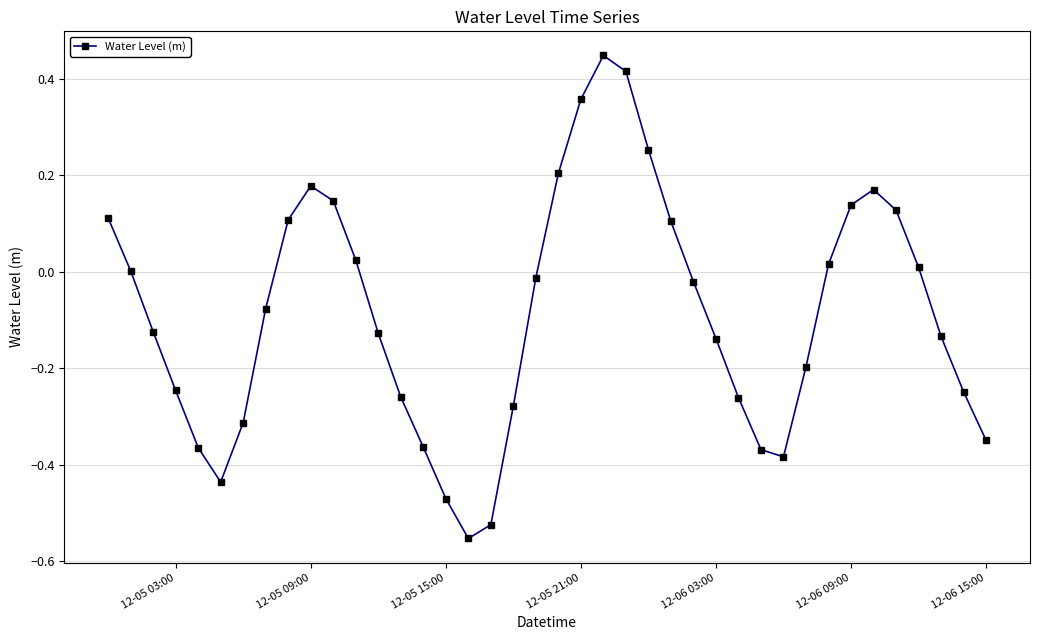

How many lines are shown in the chart?

1